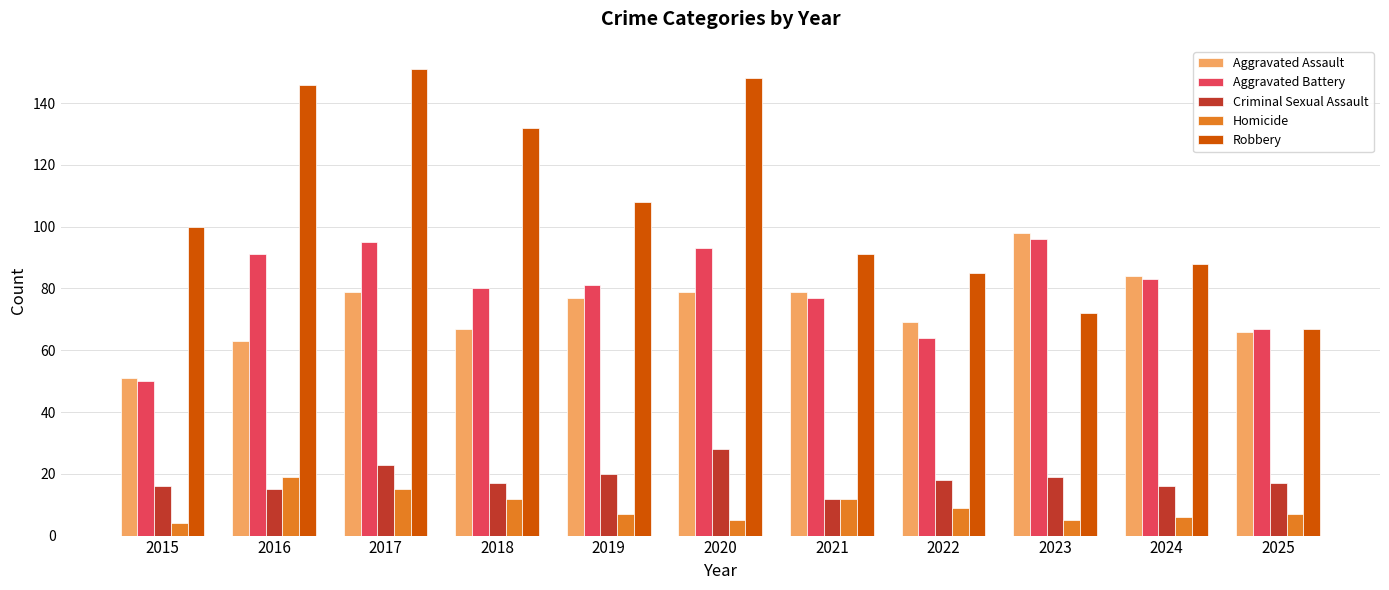

Is it true that Homicide equals 4 at 2015?

True